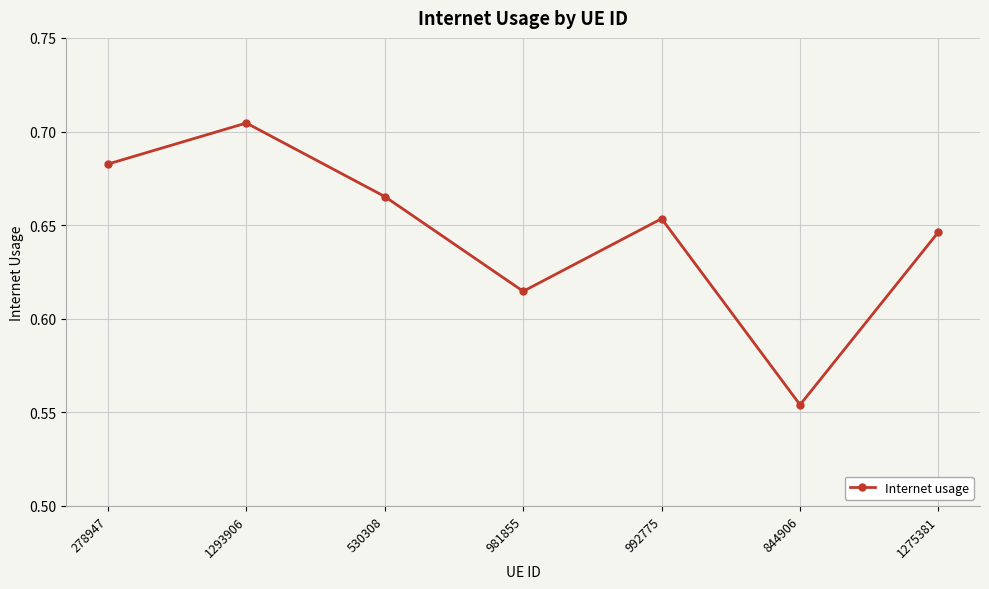

True or false: the data has more than 2 interior local peaks.

False